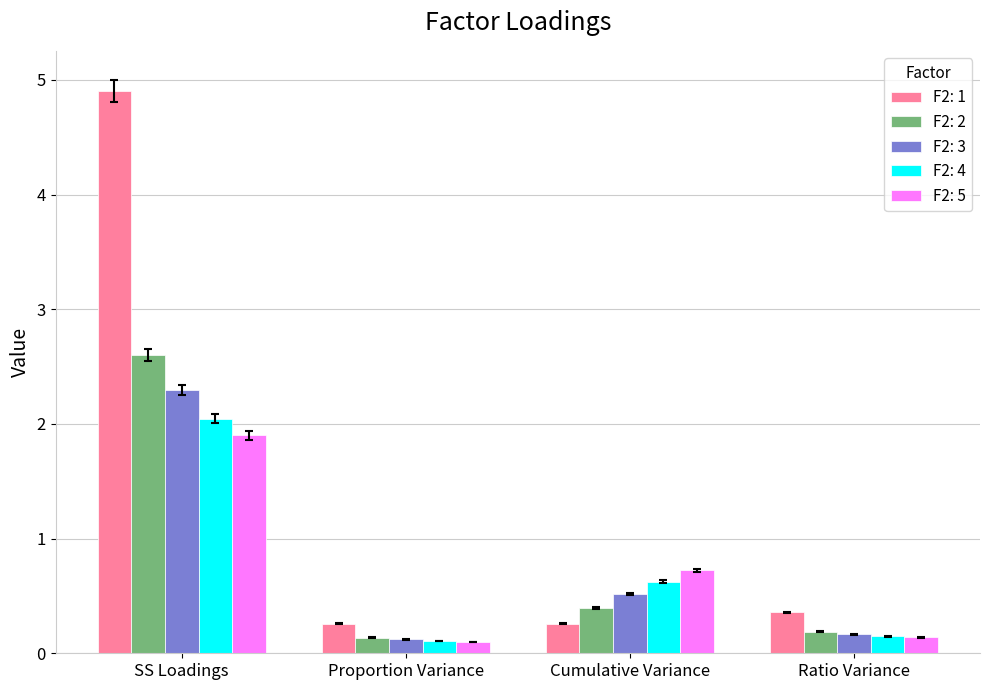

What position from the right is Cumulative Variance?

2